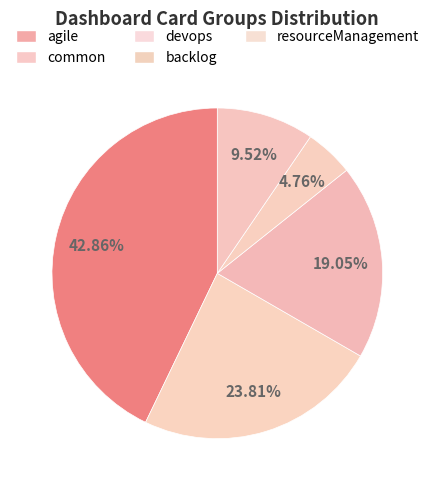

Is there any slice that represents more than half of the pie?

No